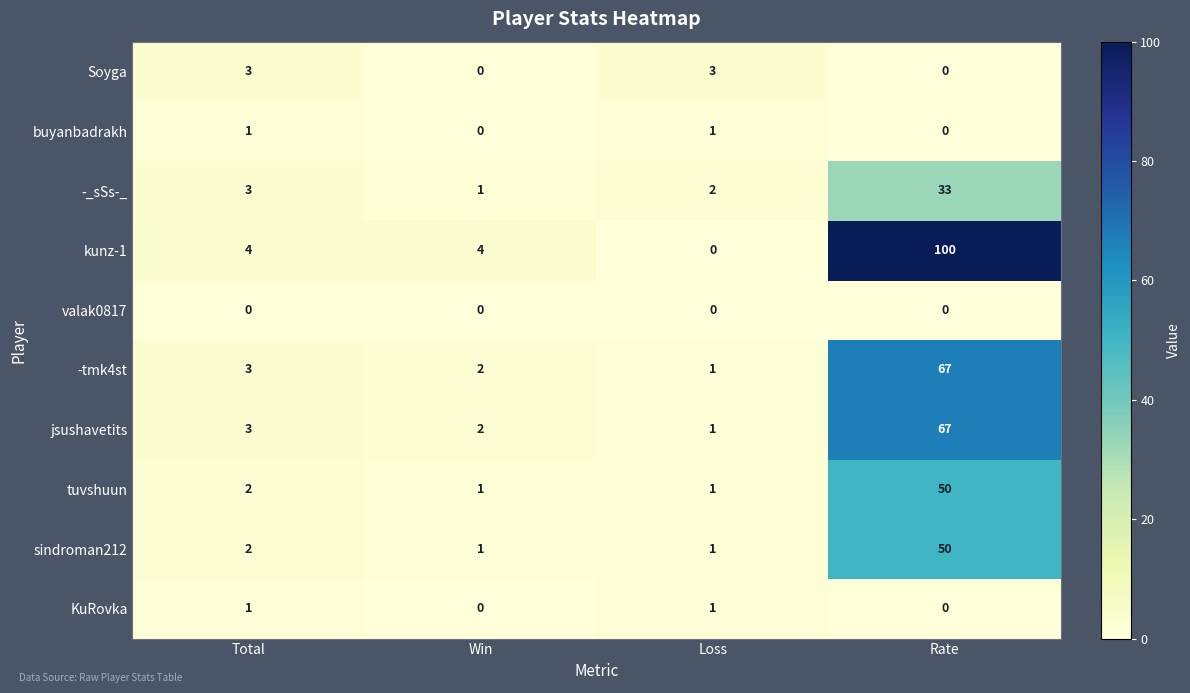

What is the average value of the -tmk4st series?

18